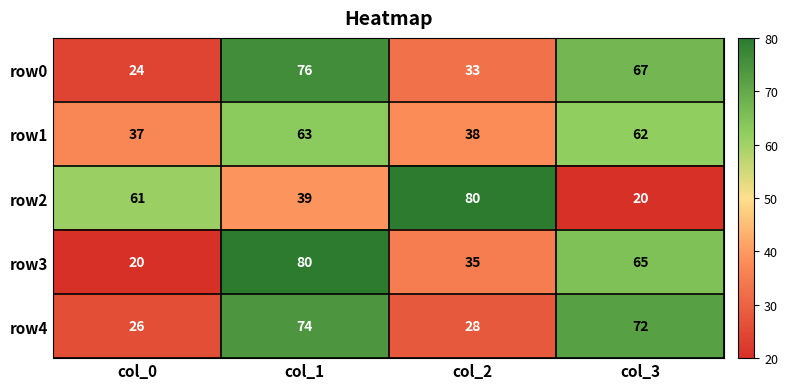

Count the number of categories in the chart.

4